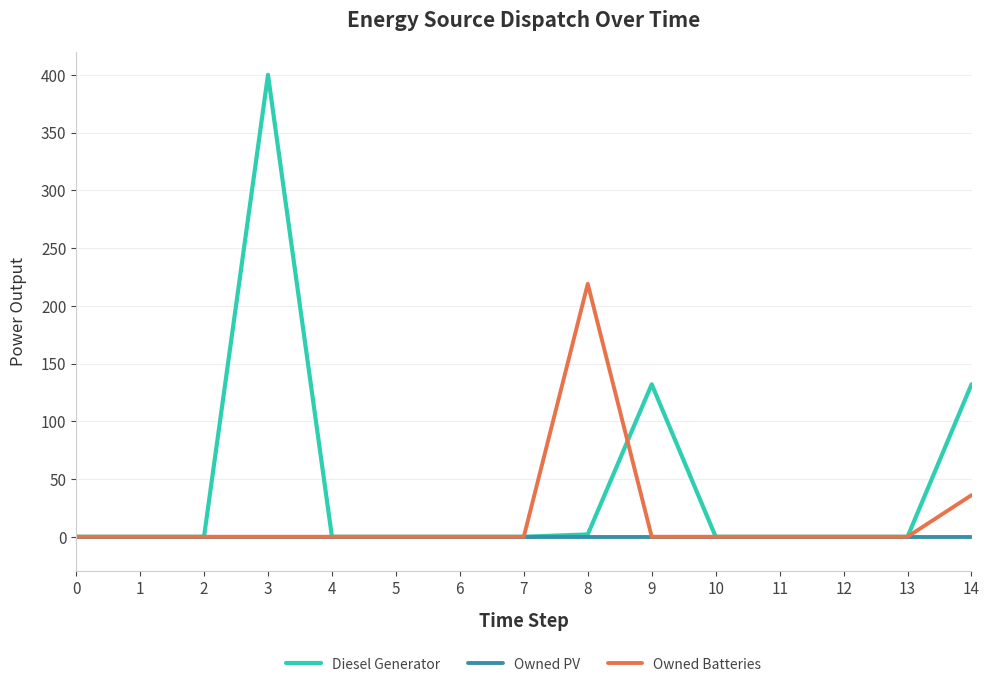

Reading right to left, list all the values displayed in this chart.

Diesel Generator: 14=132	13=0	12=0	11=0	10=0	9=132	8=2	7=0	6=0	5=0	4=0	3=400	2=0	1=0	0=0
Owned PV: 14=0	13=0	12=0	11=0	10=0	9=0	8=0	7=0	6=0	5=0	4=0	3=0	2=0	1=0	0=0
Owned Batteries: 14=36	13=0	12=0	11=0	10=0	9=0	8=219	7=0	6=0	5=0	4=0	3=0	2=0	1=0	0=0